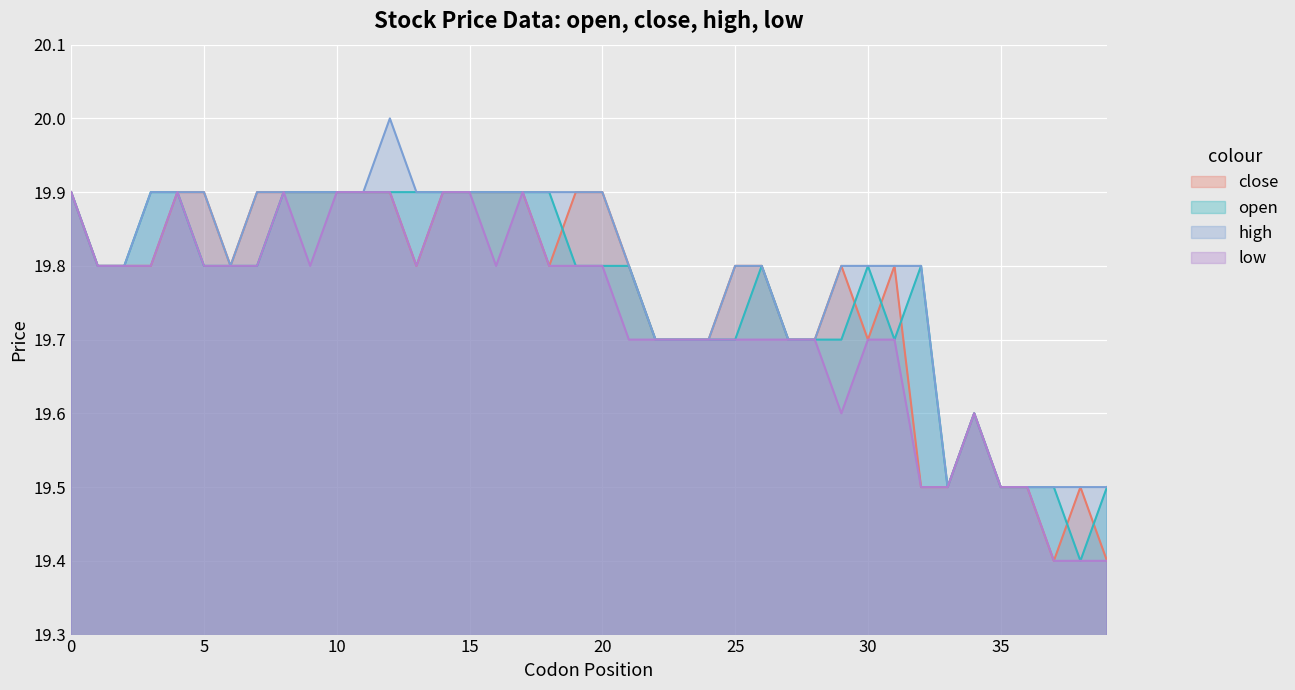

True or false: low has more than 0 points higher than both neighbors.

True